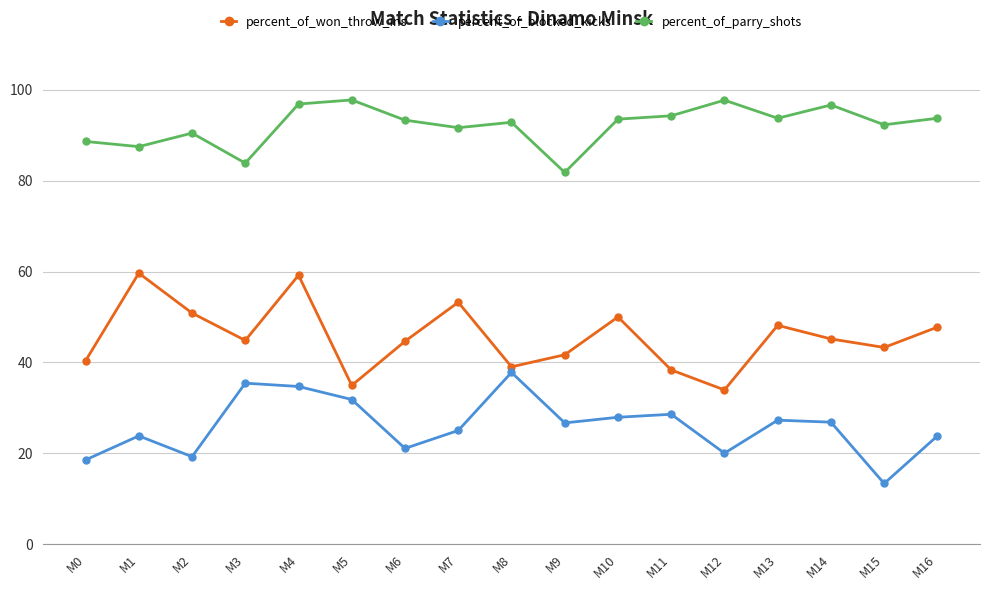

What is the approximate value of percent_of_won_throw_ins at M0?

40.4